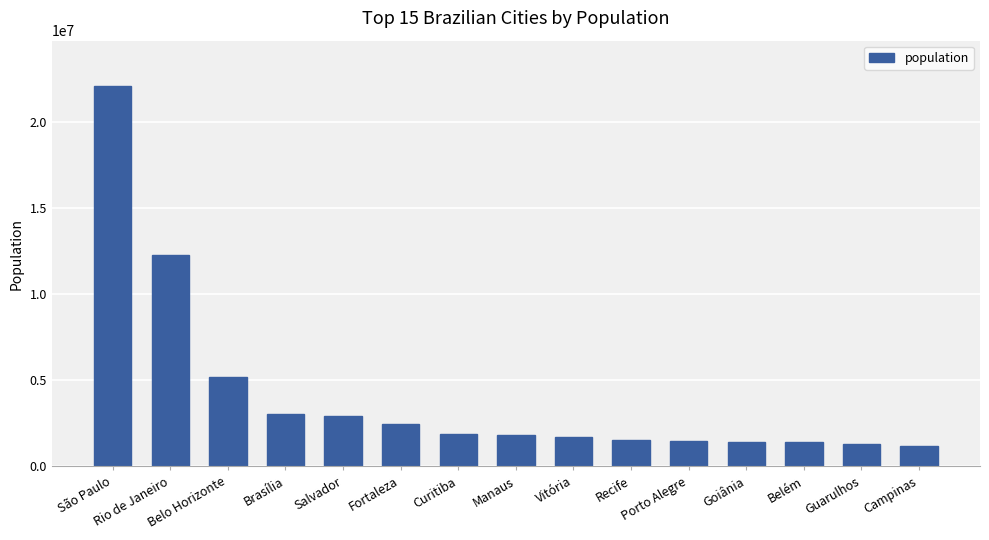

The chart shows a value of 5159000 at Belo Horizonte. True or false?

True